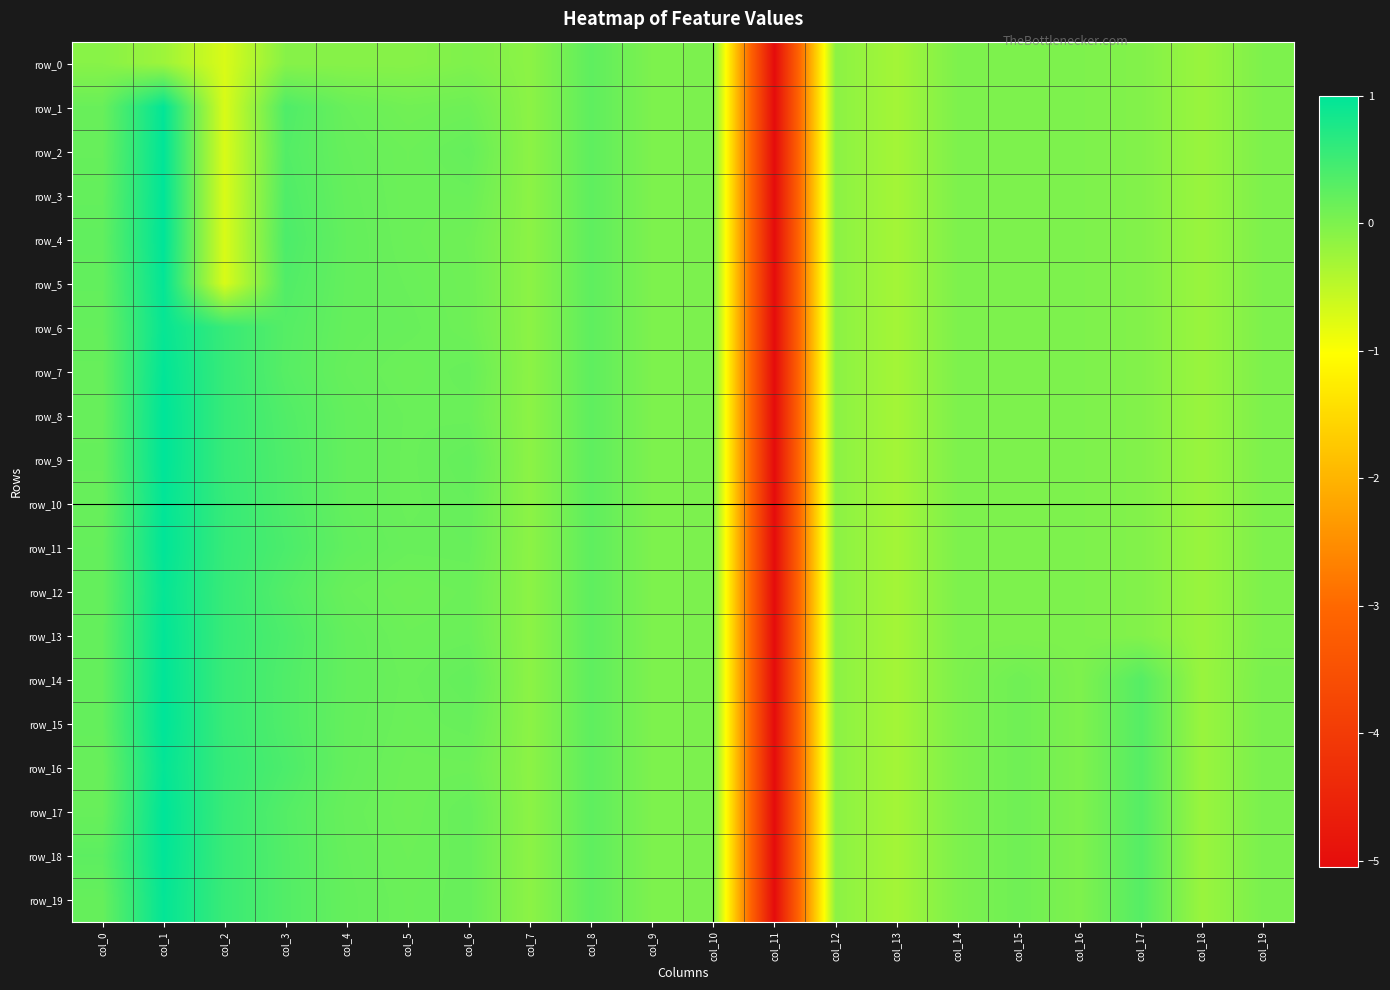

What is the difference between the maximum and minimum values in the row_0 series?

5.3